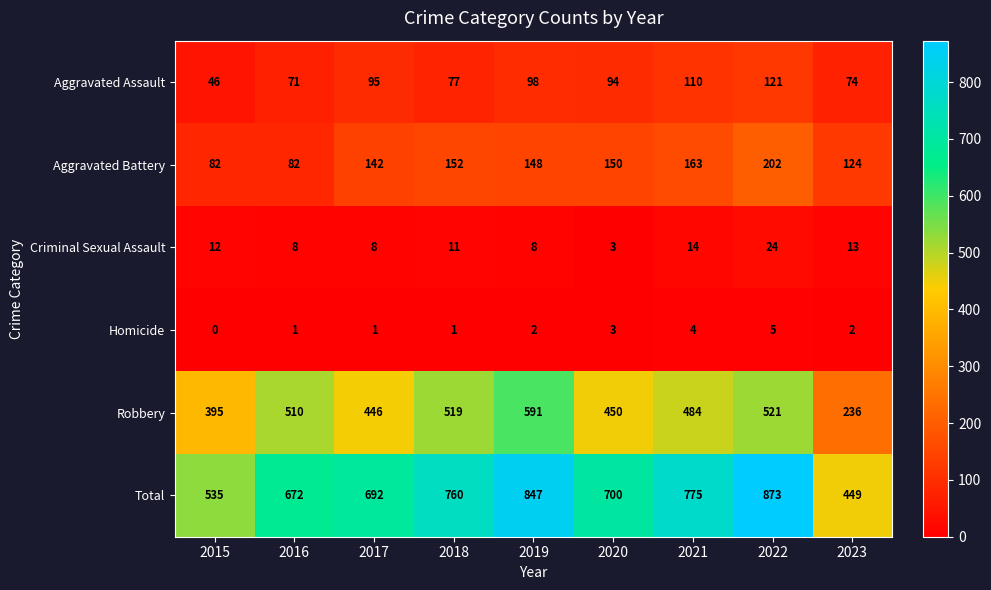

At which category is the sum across all series the highest?

2022